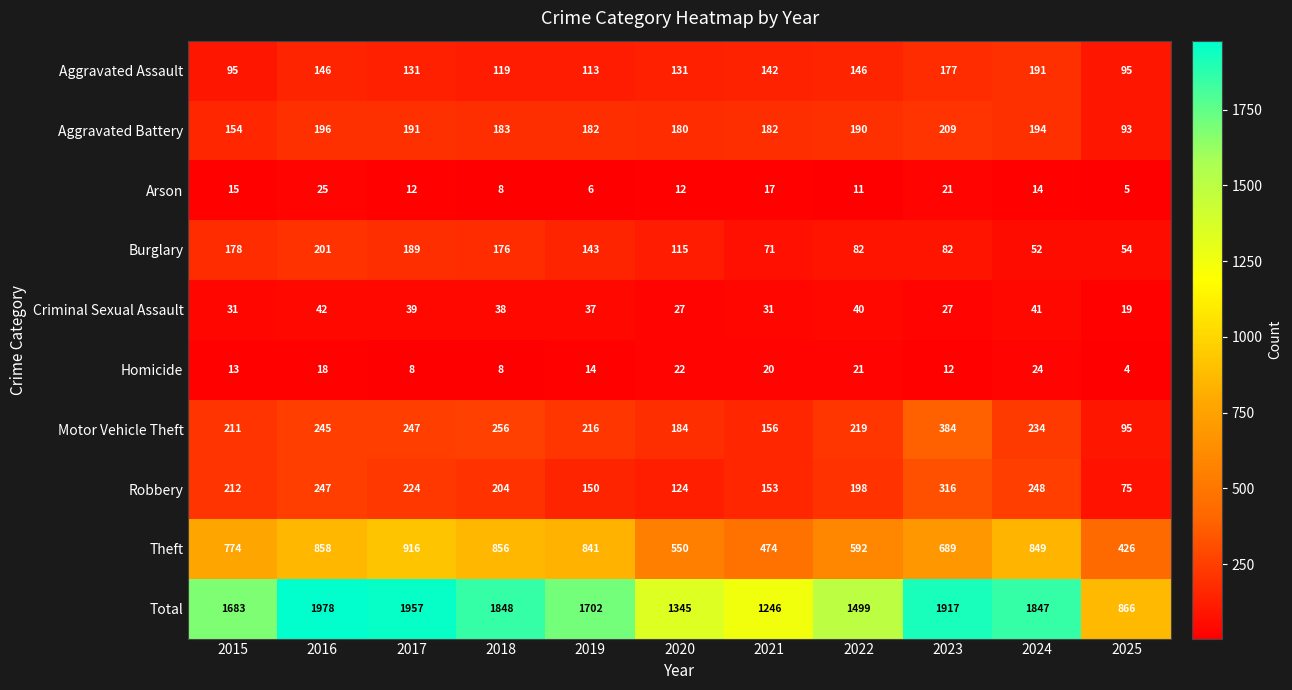

At 2022, list the series in order from largest to smallest.

Total, Theft, Motor Vehicle Theft, Robbery, Aggravated Battery, Aggravated Assault, Burglary, Criminal Sexual Assault, Homicide, Arson